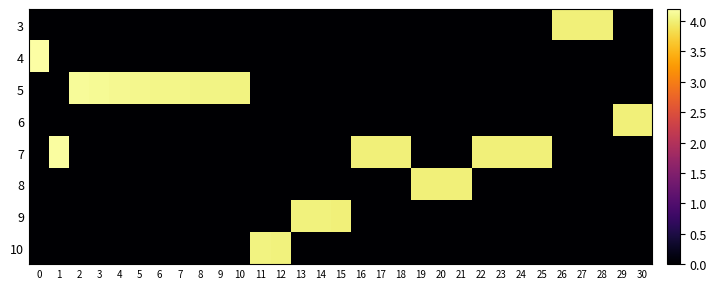

Reading left to right, extract all data points from this chart.

row_0: 0.0	0.0	0.0	0.0	0.0	0.0	0.0	0.0	0.0	0.0	0.0	0.0	0.0	0.0	0.0	0.0	0.0	0.0	0.0	0.0	0.0	0.0	0.0	0.0	0.0	0.0	4.0	4.0	4.0	0.0	0.0
row_1: 4.2	0.0	0.0	0.0	0.0	0.0	0.0	0.0	0.0	0.0	0.0	0.0	0.0	0.0	0.0	0.0	0.0	0.0	0.0	0.0	0.0	0.0	0.0	0.0	0.0	0.0	0.0	0.0	0.0	0.0	0.0
row_2: 0.0	0.0	4.1	4.1	4.1	4.1	4.1	4.1	4.1	4.1	4.0	0.0	0.0	0.0	0.0	0.0	0.0	0.0	0.0	0.0	0.0	0.0	0.0	0.0	0.0	0.0	0.0	0.0	0.0	0.0	0.0
row_3: 0.0	0.0	0.0	0.0	0.0	0.0	0.0	0.0	0.0	0.0	0.0	0.0	0.0	0.0	0.0	0.0	0.0	0.0	0.0	0.0	0.0	0.0	0.0	0.0	0.0	0.0	0.0	0.0	0.0	4.0	4.0
row_4: 0.0	4.2	0.0	0.0	0.0	0.0	0.0	0.0	0.0	0.0	0.0	0.0	0.0	0.0	0.0	0.0	4.0	4.0	4.0	0.0	0.0	0.0	4.0	4.0	4.0	4.0	0.0	0.0	0.0	0.0	0.0
row_5: 0.0	0.0	0.0	0.0	0.0	0.0	0.0	0.0	0.0	0.0	0.0	0.0	0.0	0.0	0.0	0.0	0.0	0.0	0.0	4.0	4.0	4.0	0.0	0.0	0.0	0.0	0.0	0.0	0.0	0.0	0.0
row_6: 0.0	0.0	0.0	0.0	0.0	0.0	0.0	0.0	0.0	0.0	0.0	0.0	0.0	4.0	4.0	4.0	0.0	0.0	0.0	0.0	0.0	0.0	0.0	0.0	0.0	0.0	0.0	0.0	0.0	0.0	0.0
row_7: 0.0	0.0	0.0	0.0	0.0	0.0	0.0	0.0	0.0	0.0	0.0	4.0	4.0	0.0	0.0	0.0	0.0	0.0	0.0	0.0	0.0	0.0	0.0	0.0	0.0	0.0	0.0	0.0	0.0	0.0	0.0